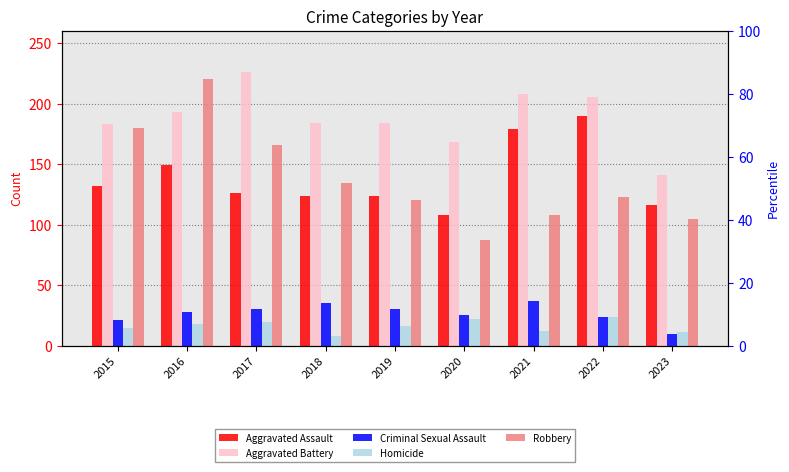

How many bars are there in each group?

5